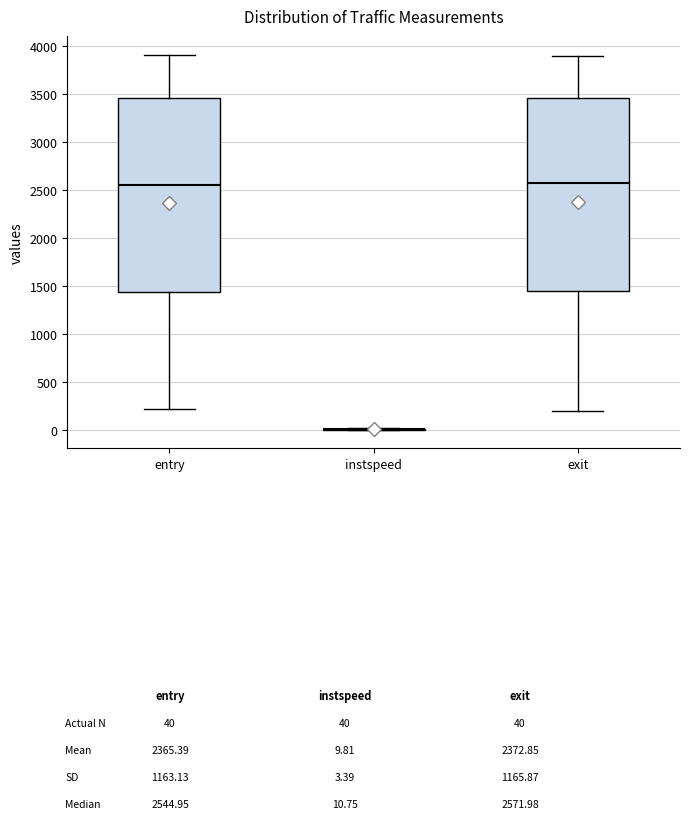

Reading left to right, transcribe this box plot: for each box, give where its median line is, the range the box spans, and where its two whiskers end, as read against the y-axis. The values are not printed on the chart, so give them approximately, as read against the axis.

entry: median 2550, box 1450 to 3450, whiskers 200 to 3900
instspeed: box collapsed to a line at 0, whiskers 0 to 0
exit: median 2550, box 1450 to 3450, whiskers 200 to 3900